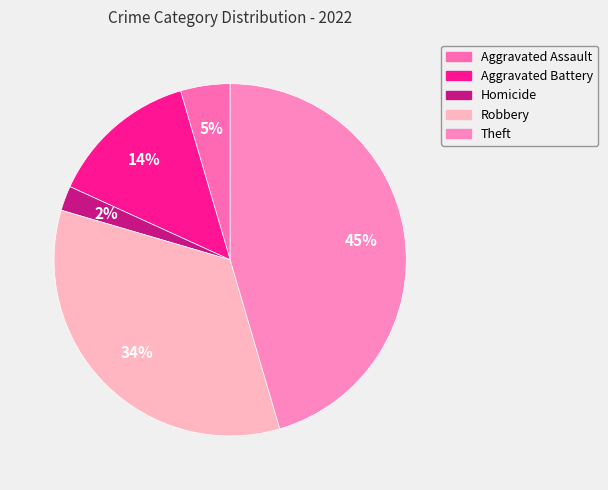

What percentage is the Aggravated Assault slice, to the nearest percent?

5%